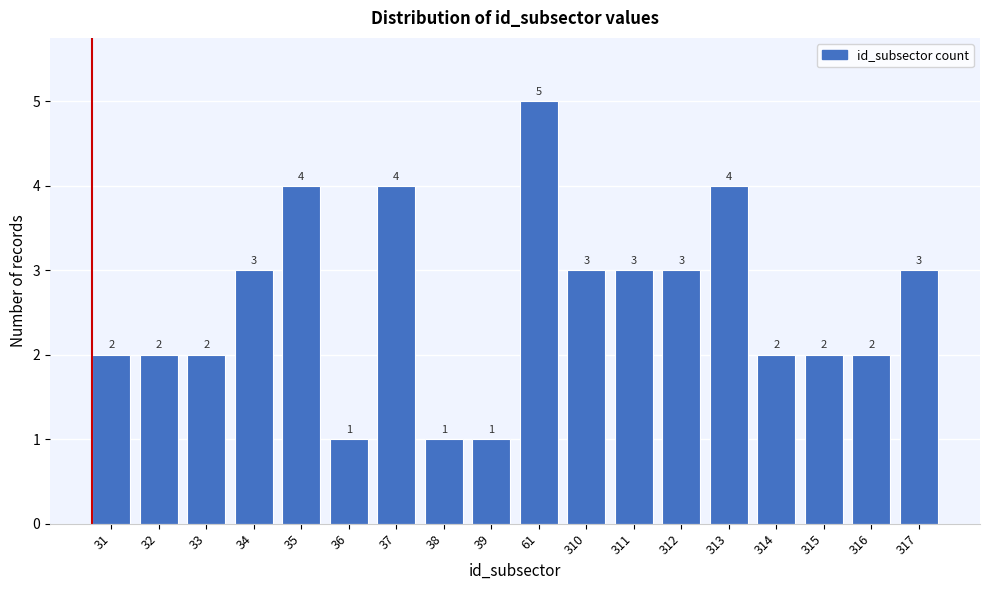

Reading left to right, what are all the values shown in this chart?

2	2	2	3	4	1	4	1	1	5	3	3	3	4	2	2	2	3